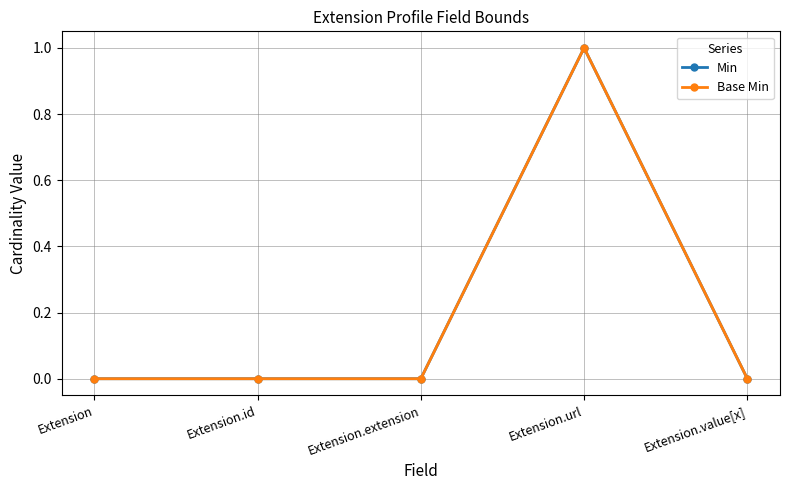

What is the label of the 4th point from the right?

Extension.id